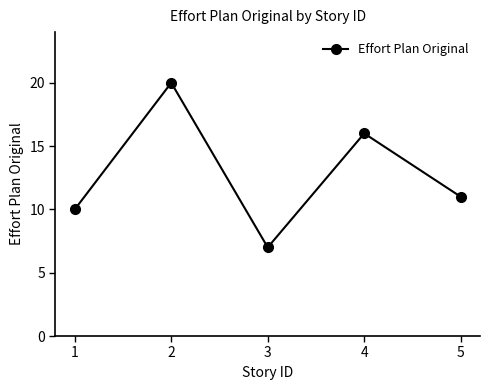

List the labels in order of value, largest first.

2, 4, 5, 1, 3